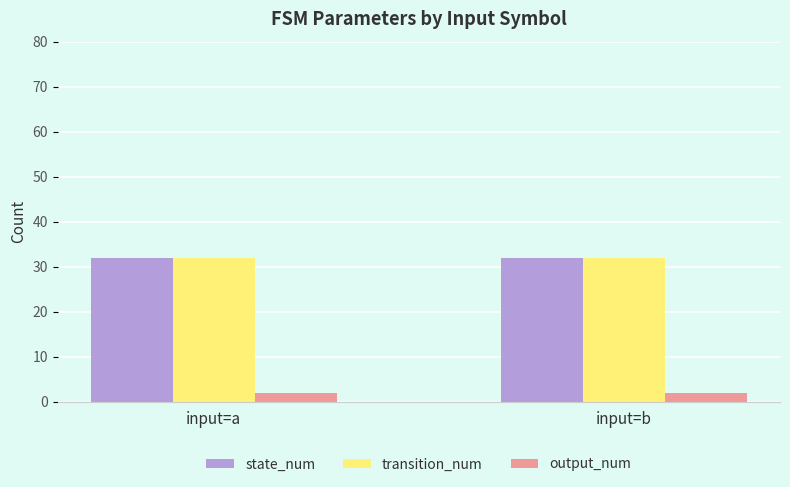

What is the difference between the highest and lowest values at input=a?

30